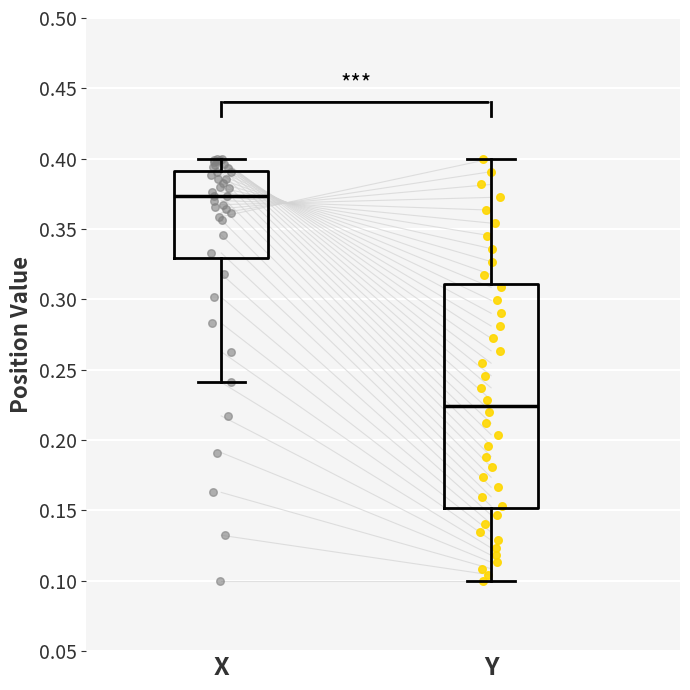

Reading left to right, transcribe this box plot: for each box, give where its median line is, the range the box spans, and where its two whiskers end, as read against the y-axis. The values are not printed on the chart, so give them approximately, as read against the axis.

X: median 0.375, box 0.330 to 0.390, whiskers 0.240 to 0.400
Y: median 0.225, box 0.150 to 0.310, whiskers 0.100 to 0.400